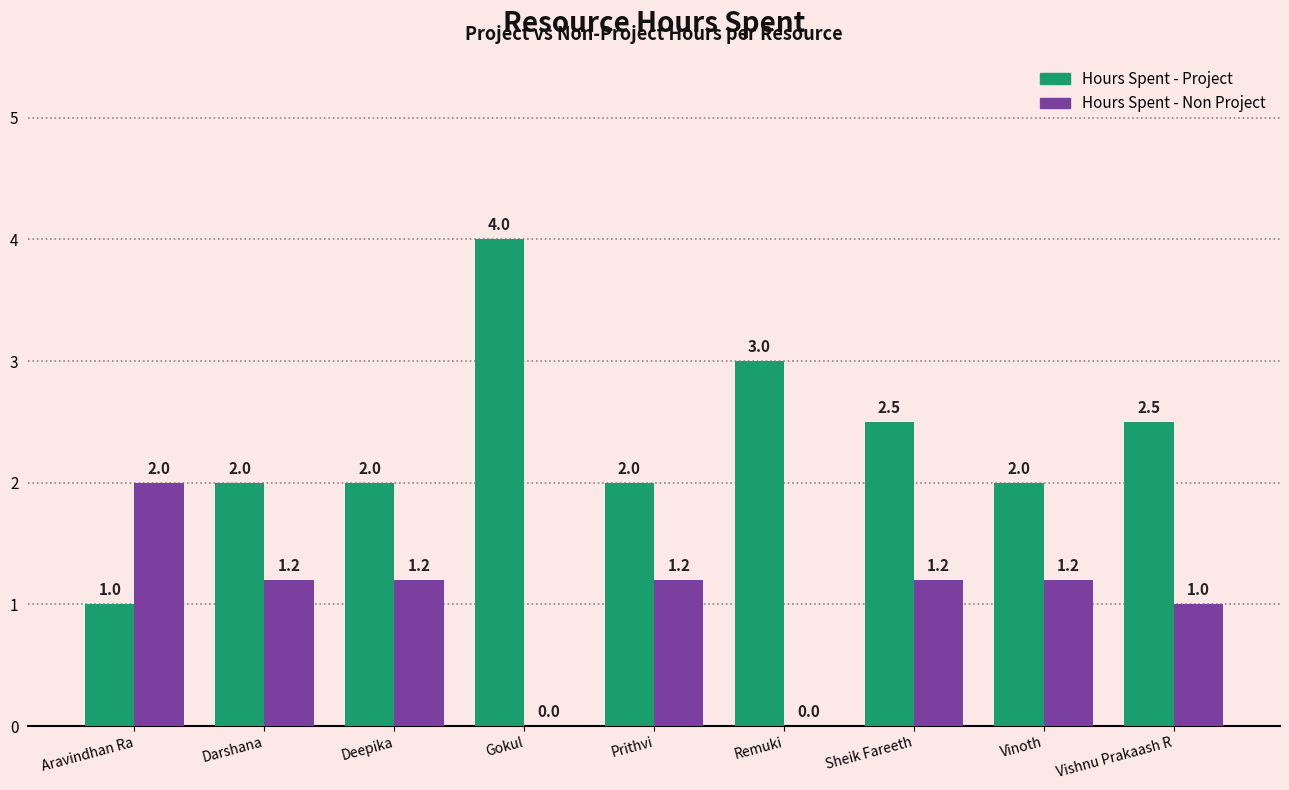

How many groups of bars are there?

9